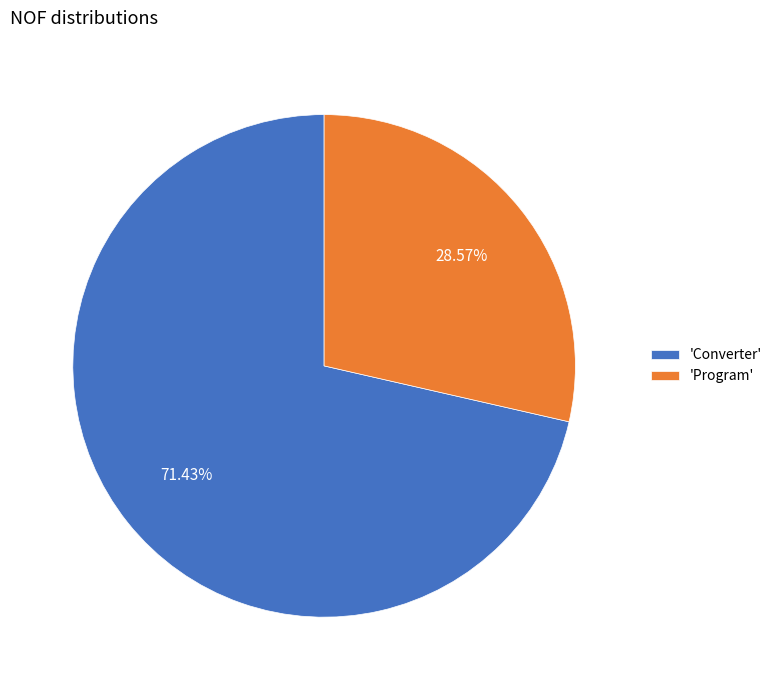

Which slice is the smallest?

'Program'